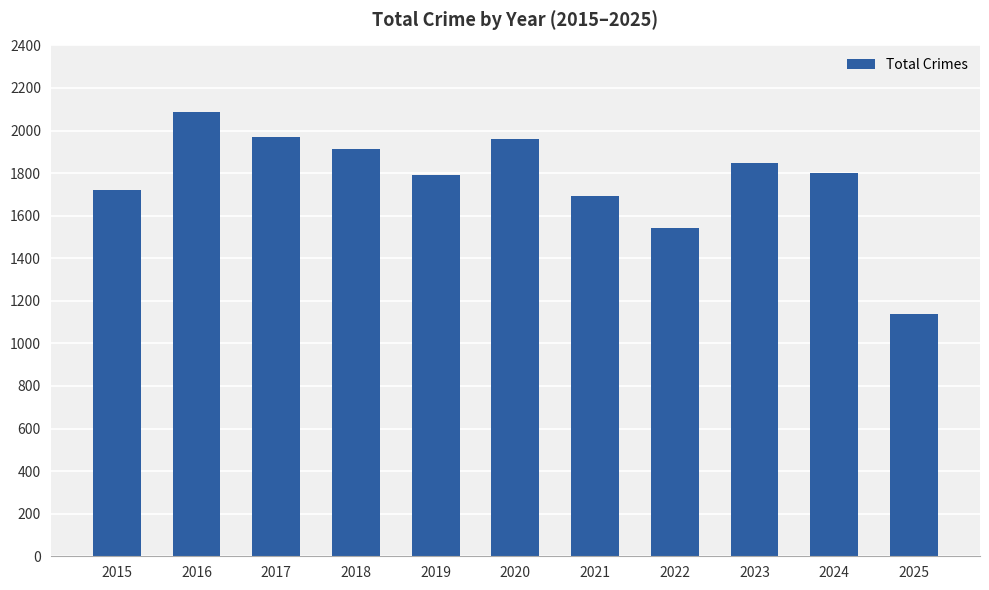

What is the change in value from 2016 to 2024?

-286